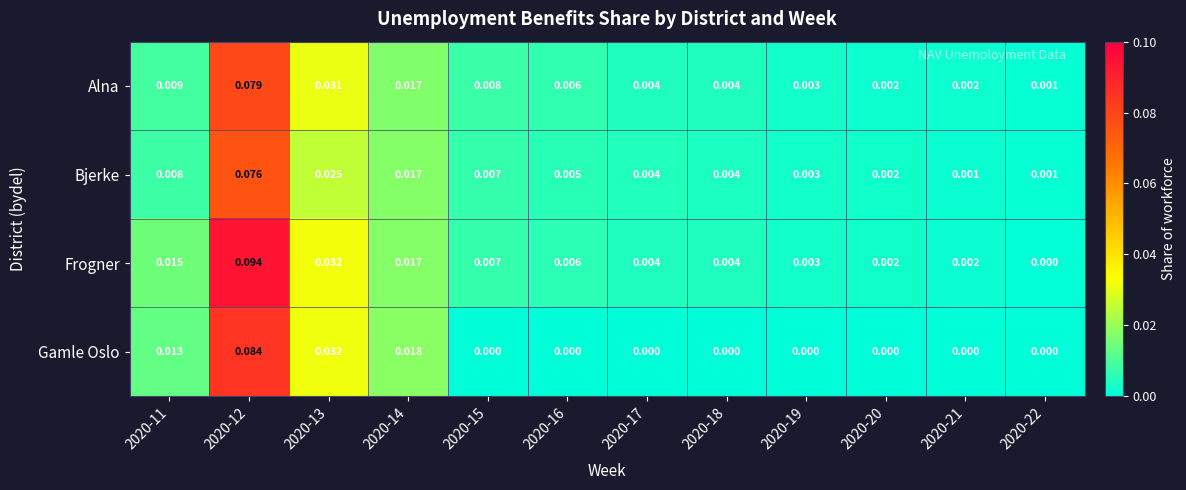

Which series has the widest spread of values?

Frogner